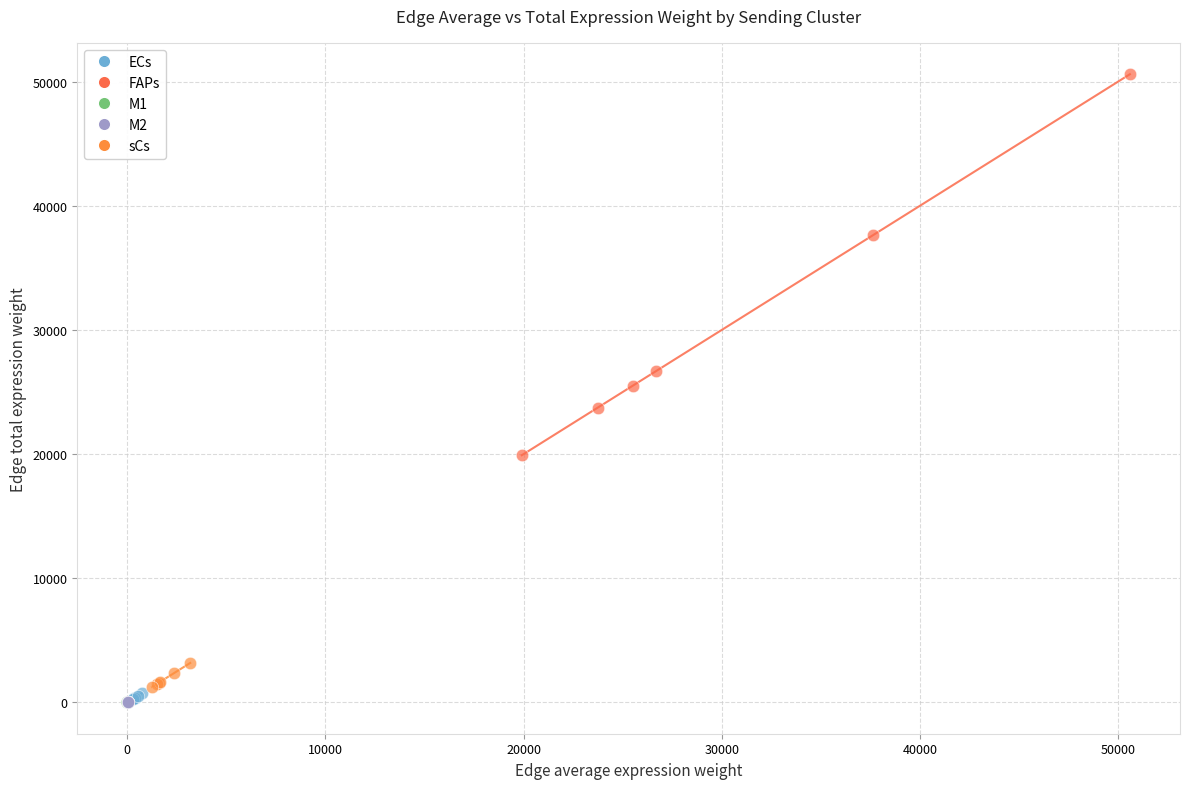

Which series has the largest Y range (max minus min)?

FAPs